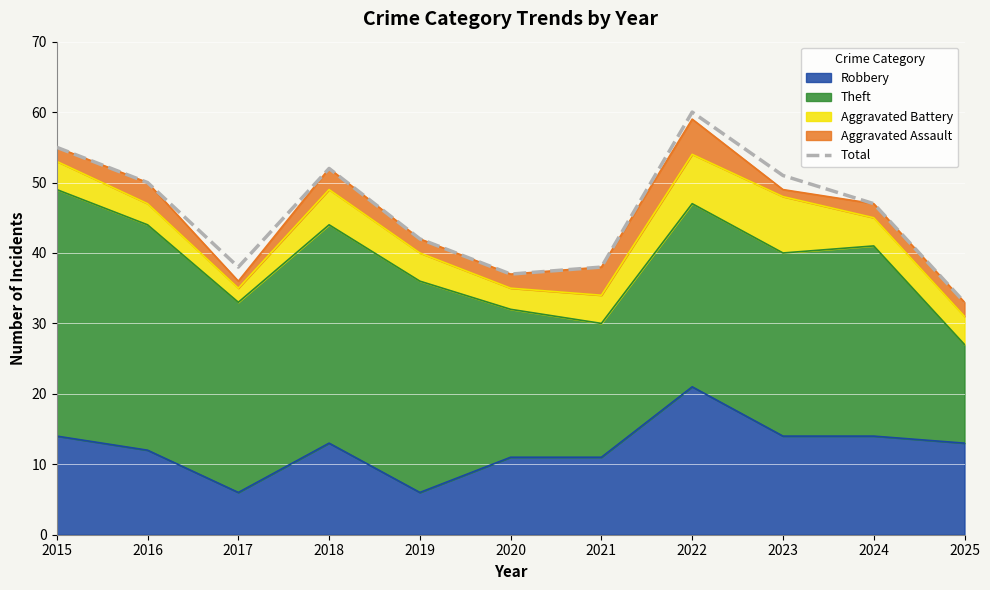

At which label does the data first exceed 47?

2015